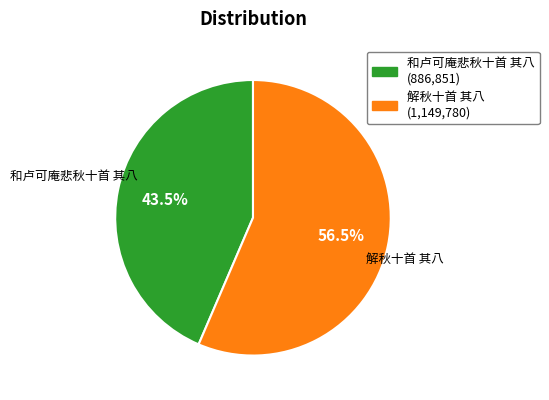

Does 和卢可庵悲秋十首 其八 represent more than half of the total?

No